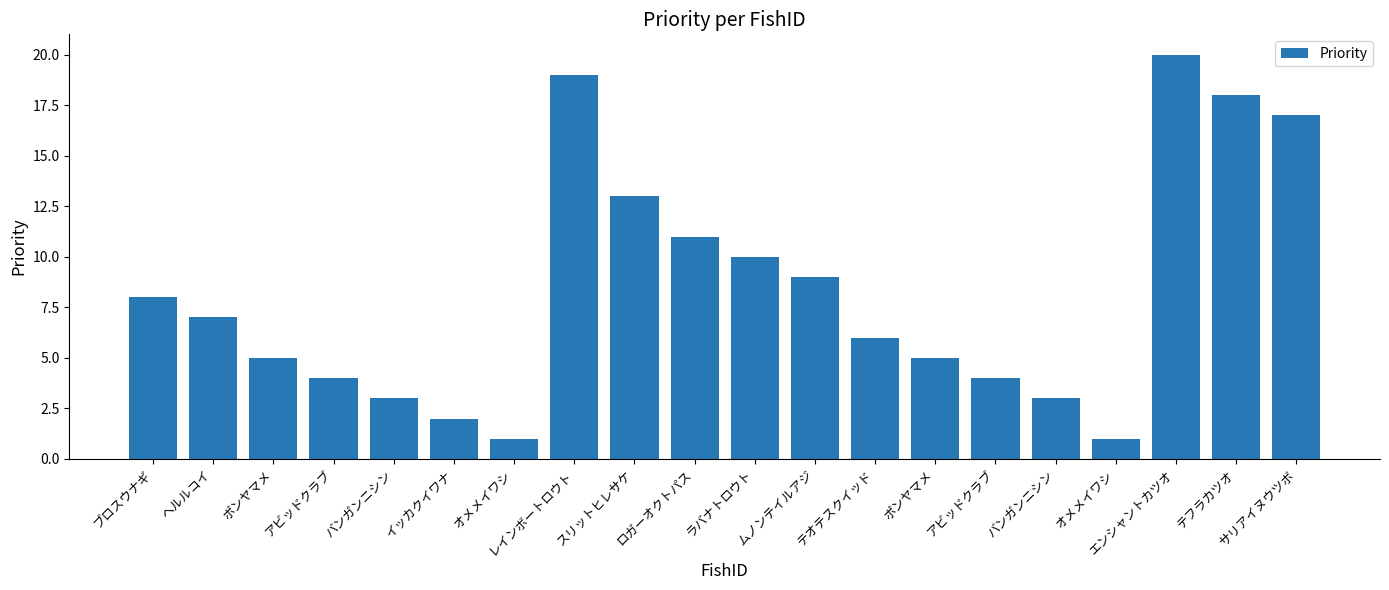

Reading left to right, what are all the values shown in this chart?

ブロスウナギ=8	ヘルルコイ=7	ポンヤマメ=5	アビッドクラブ=4	バンガンニシン=3	イッカクイワナ=2	オメメイワシ=1	レインボートロウト=19	スリットヒレサケ=13	ロガーオクトパス=11	ラバナトロウト=10	ムノンテイルアジ=9	テオテスクイッド=6	ポンヤマメ=5	アビッドクラブ=4	バンガンニシン=3	オメメイワシ=1	エンシャントカツオ=20	テフラカツオ=18	サリアイヌウツボ=17